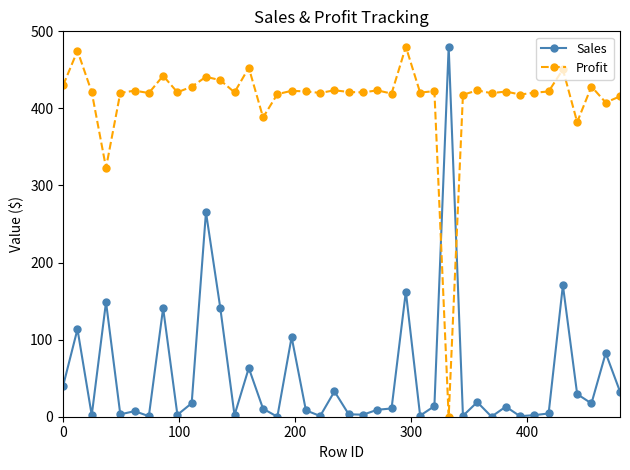

How many categories are shown in the chart?

40